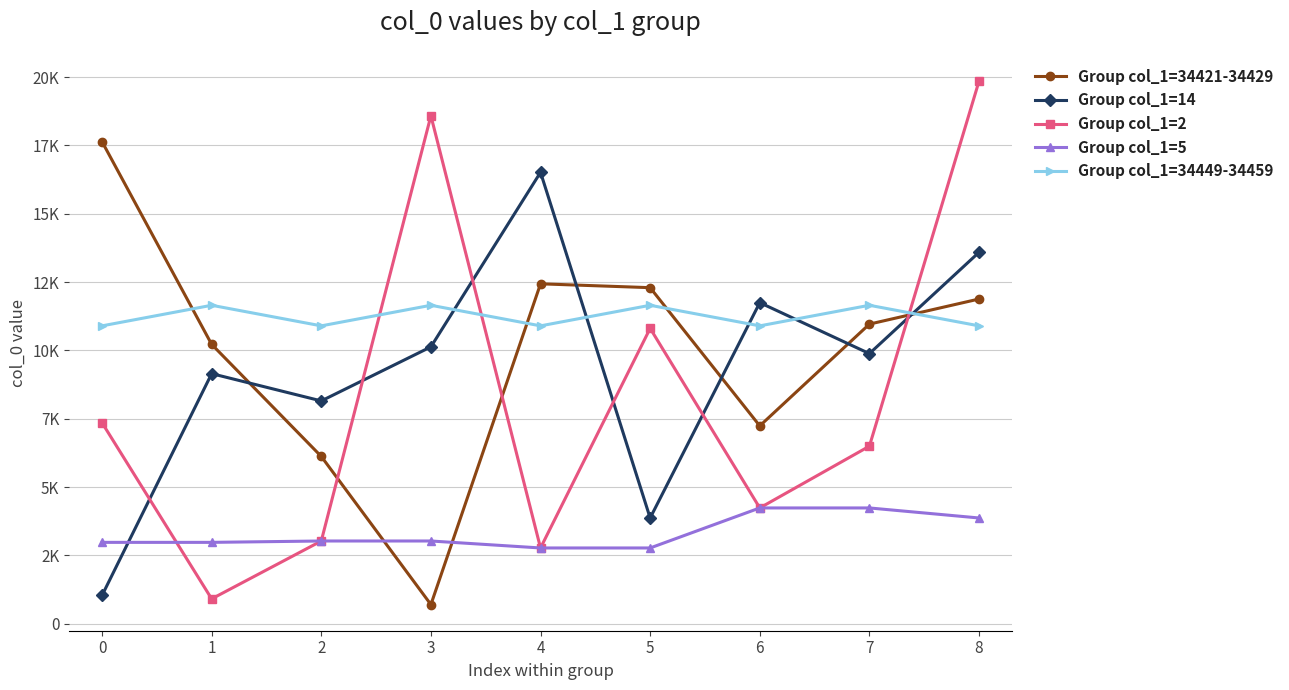

Reading left to right, what are all the values shown in this chart?

Group col_1=34421-34429: 17636	10220	6120	702	12435	12294	7238	10961	11879
Group col_1=14: 1035	9149	8151	10129	16514	3869	11746	9882	13588
Group col_1=2: 7353	910	3027	18582	2772	10806	4236	6496	19848
Group col_1=5: 2977	2977	3027	3027	2772	2772	4236	4236	3869
Group col_1=34449-34459: 10897	11650	10897	11650	10897	11650	10897	11650	10897